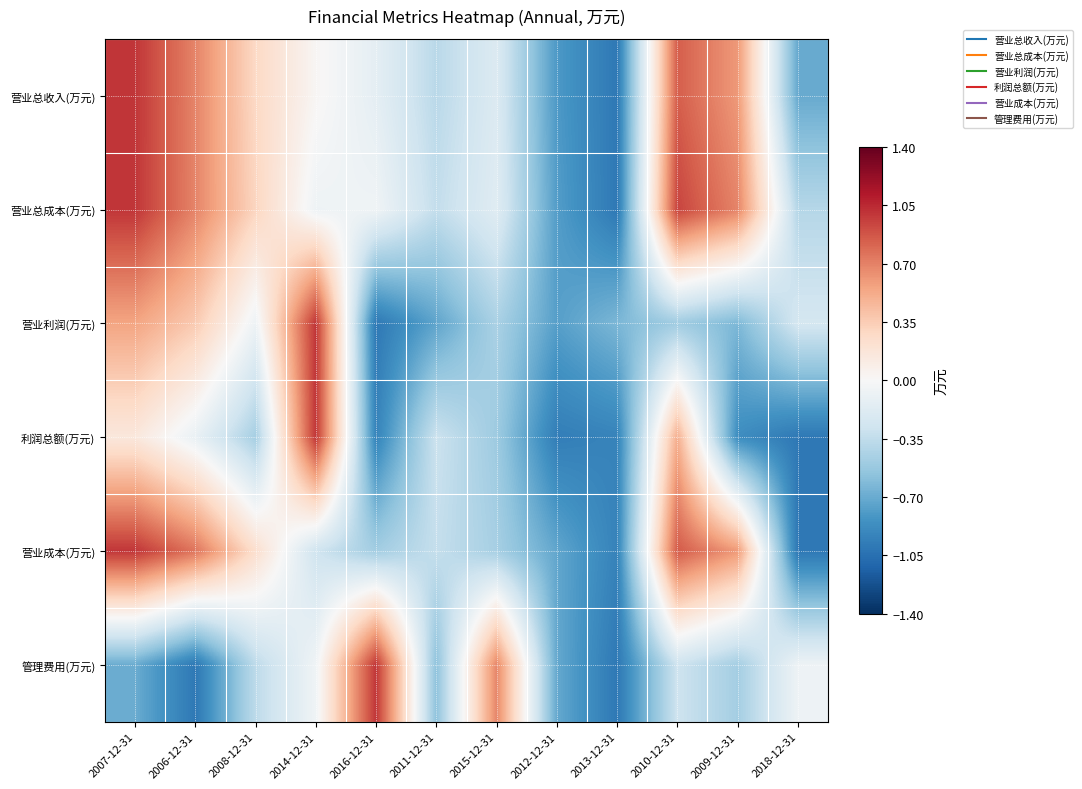

Reading left to right, transcribe all the data shown in this chart.

营业总收入(万元): 2007-12-31=1.0	2006-12-31=0.7	2008-12-31=0.3	2014-12-31=0.0	2016-12-31=-0.1	2011-12-31=-0.4	2015-12-31=-0.2	2012-12-31=-0.8	2013-12-31=-1.0	2010-12-31=0.8	2009-12-31=0.6	2018-12-31=-0.7
营业总成本(万元): 2007-12-31=1.0	2006-12-31=0.7	2008-12-31=0.3	2014-12-31=-0.1	2016-12-31=-0.1	2011-12-31=-0.3	2015-12-31=-0.2	2012-12-31=-0.8	2013-12-31=-1.0	2010-12-31=0.9	2009-12-31=0.7	2018-12-31=-0.4
营业利润(万元): 2007-12-31=0.6	2006-12-31=0.4	2008-12-31=-0.1	2014-12-31=1.0	2016-12-31=-1.0	2011-12-31=-0.7	2015-12-31=-0.4	2012-12-31=-0.8	2013-12-31=-0.6	2010-12-31=-0.5	2009-12-31=-0.6	2018-12-31=-0.2
利润总额(万元): 2007-12-31=0.2	2006-12-31=-0.1	2008-12-31=-0.5	2014-12-31=1.0	2016-12-31=-0.9	2011-12-31=-0.3	2015-12-31=-0.5	2012-12-31=-1.0	2013-12-31=-0.9	2010-12-31=0.5	2009-12-31=-0.9	2018-12-31=-1.0
营业成本(万元): 2007-12-31=1.0	2006-12-31=0.8	2008-12-31=0.2	2014-12-31=-0.3	2016-12-31=-0.5	2011-12-31=-0.3	2015-12-31=-0.5	2012-12-31=-0.7	2013-12-31=-0.9	2010-12-31=0.9	2009-12-31=0.6	2018-12-31=-1.0
管理费用(万元): 2007-12-31=-0.7	2006-12-31=-1.0	2008-12-31=-0.4	2014-12-31=-0.1	2016-12-31=1.0	2011-12-31=-0.6	2015-12-31=0.7	2012-12-31=-0.7	2013-12-31=-1.0	2010-12-31=-0.3	2009-12-31=-0.5	2018-12-31=-0.1